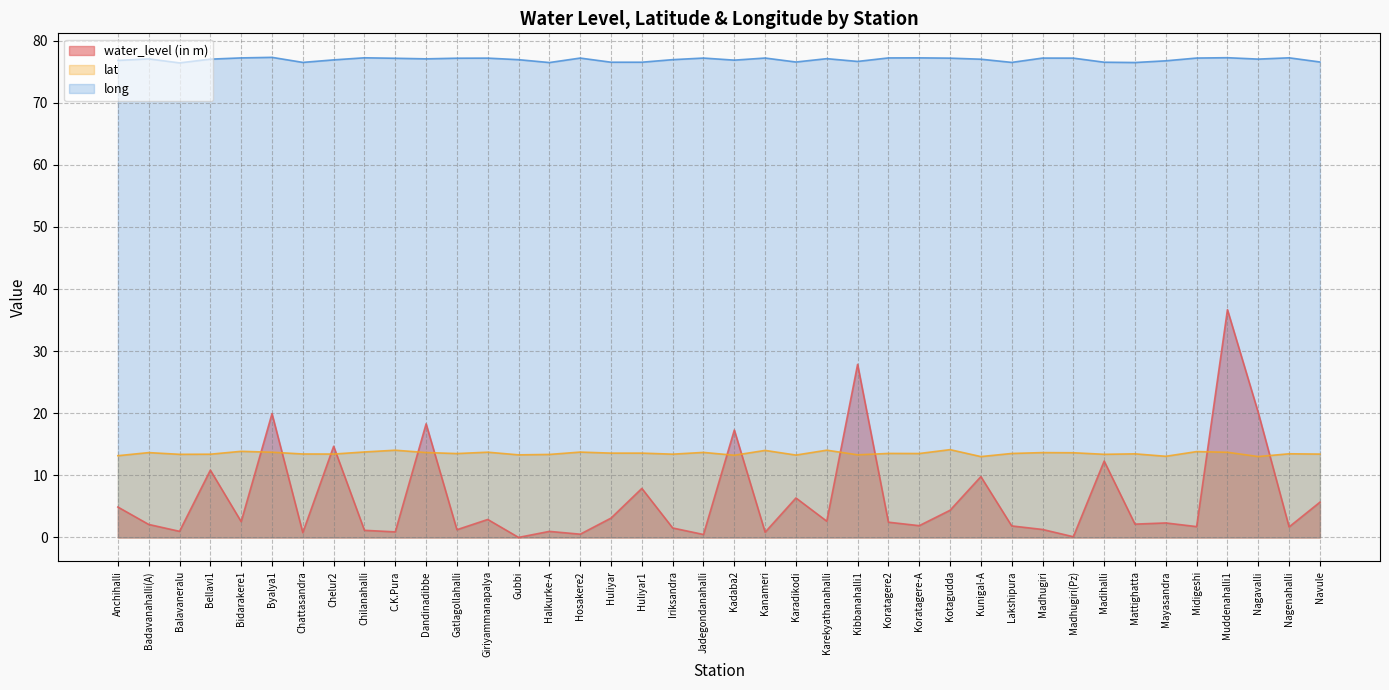

What is the lowest value of the lat series?

13.0